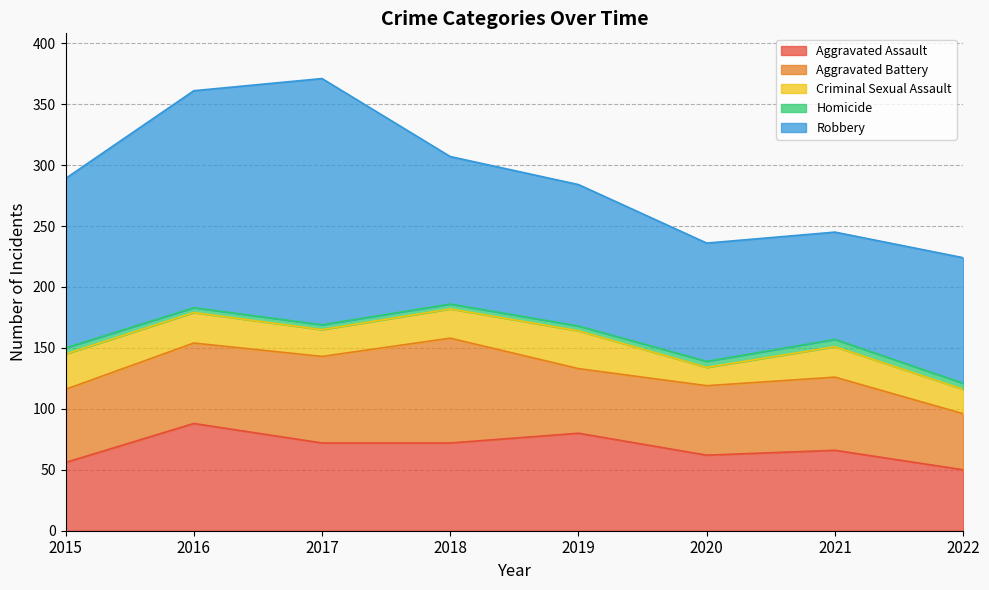

What is the difference between the maximum and minimum values in the Criminal Sexual Assault series?

16